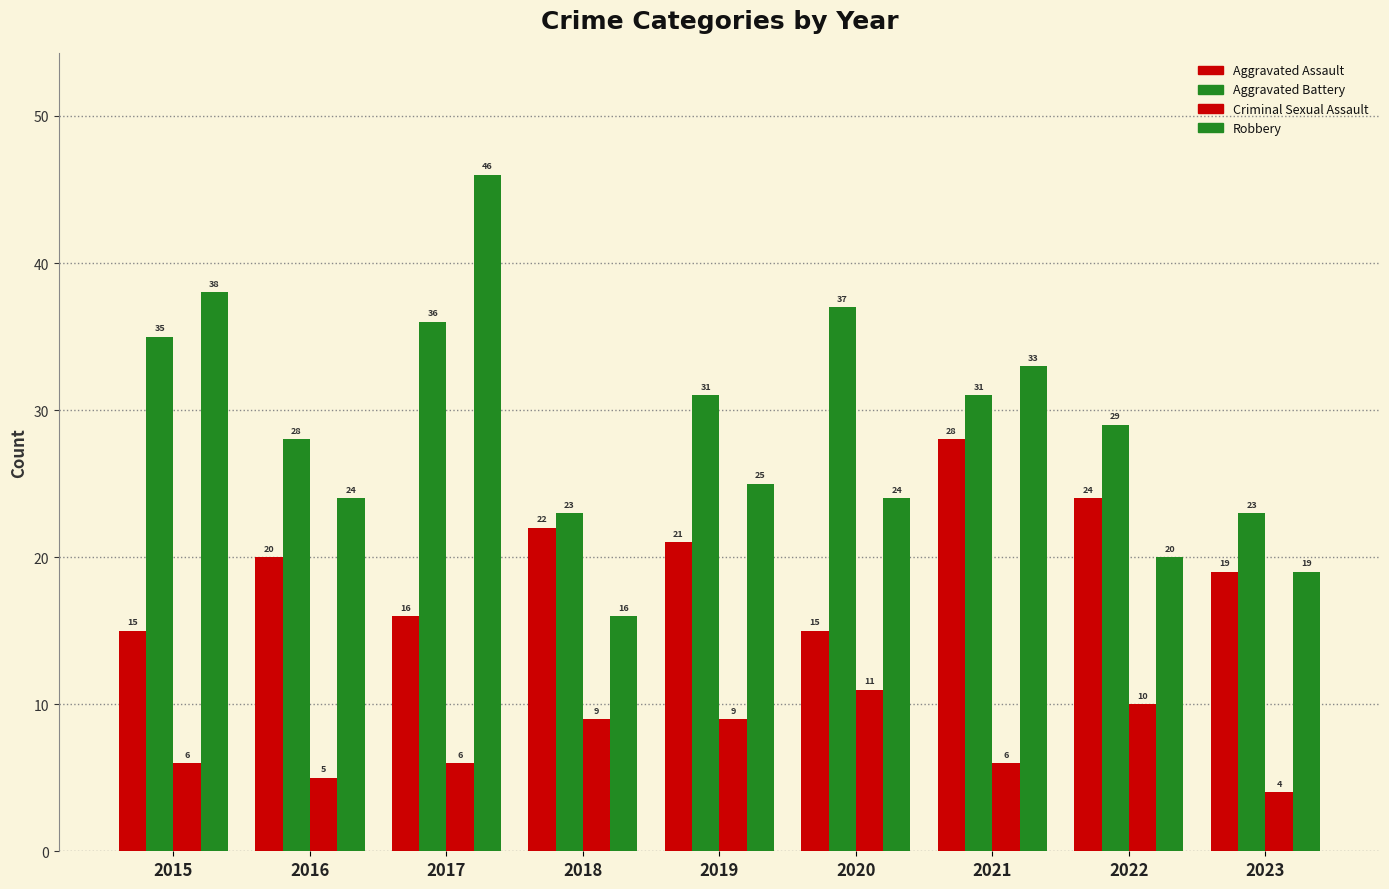

The value of Aggravated Battery at 2018 is 23. True or false?

True